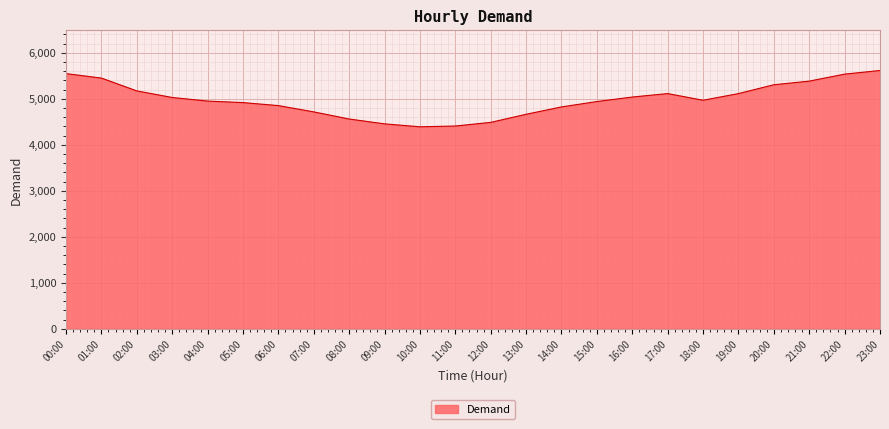

Is it true that the value at 18:00 is 3386?

False